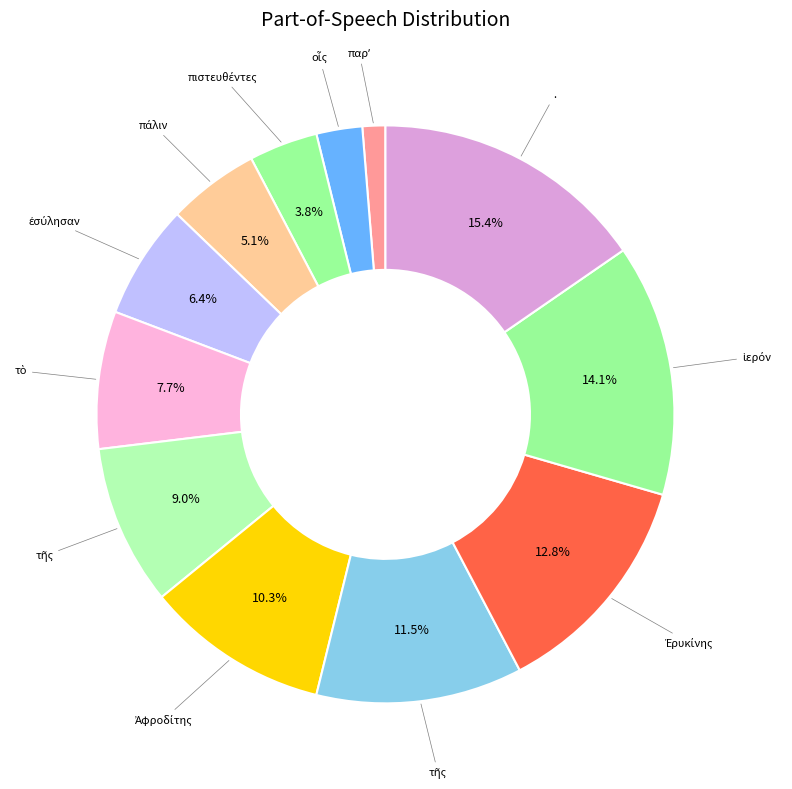

Count the number of slices in the pie.

12